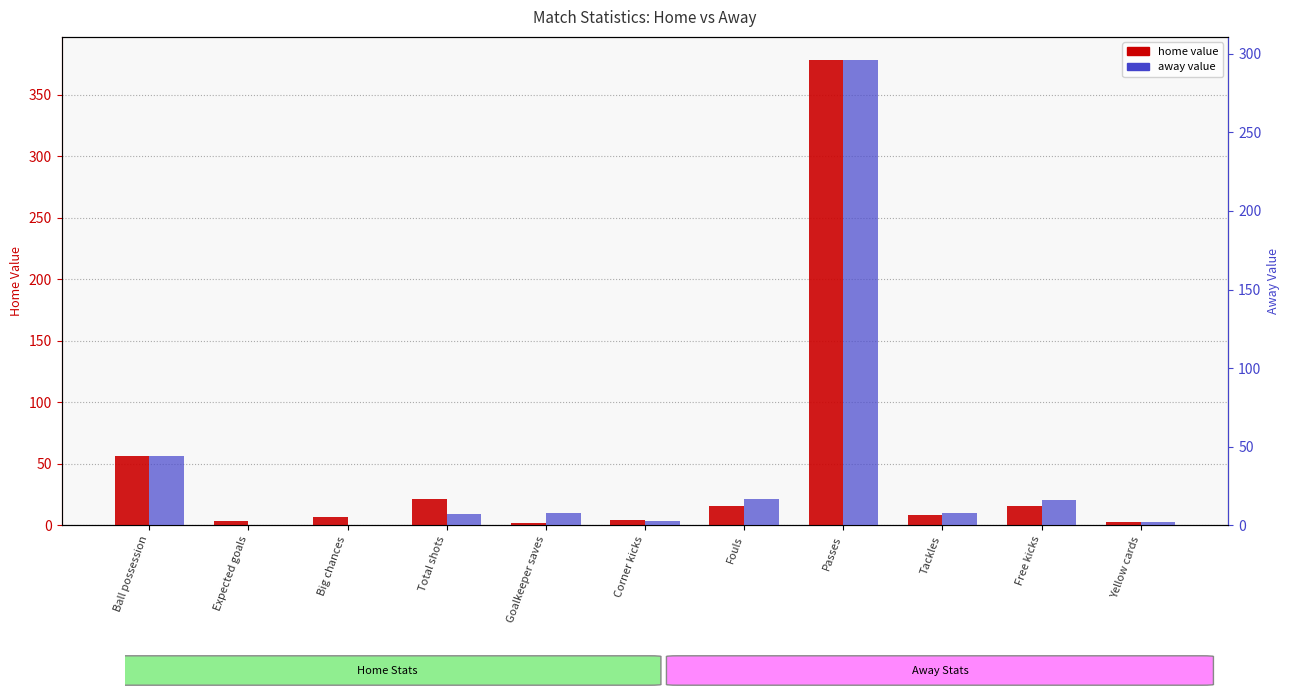

True or false: home value has a value of 21.0 at Total shots.

True